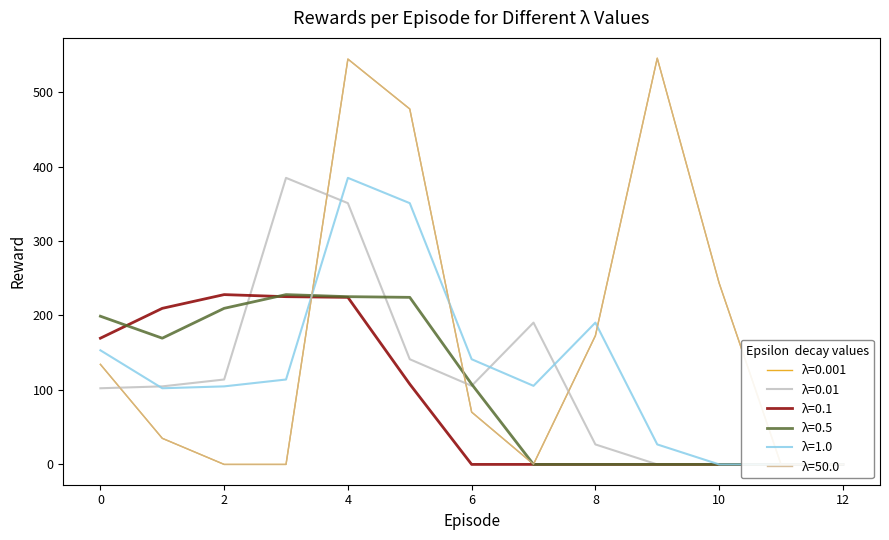

Reading left to right, what are all the values shown in this chart?

λ=0.001: 134.3	35.0	0.0	0.0	544.3	477.2	70.2	0.3	172.8	545.4	243.5	0.0	0.0
λ=0.01: 102.3	104.8	114.0	384.7	350.8	141.2	105.5	190.4	26.8	0.0	0.0	0.0	0.0
λ=0.1: 169.5	209.6	228.0	225.2	224.3	107.8	0.0	0.0	0.0	0.0	0.0	0.0	0.0
λ=0.5: 199.0	169.5	209.6	228.0	225.2	224.3	107.8	0.0	0.0	0.0	0.0	0.0	0.0
λ=1.0: 153.2	102.3	104.8	114.0	384.7	350.8	141.2	105.5	190.4	26.8	0.0	0.0	0.0
λ=50.0: 134.3	35.0	0.0	0.0	544.3	477.2	70.2	0.3	172.8	545.4	243.5	0.0	0.0